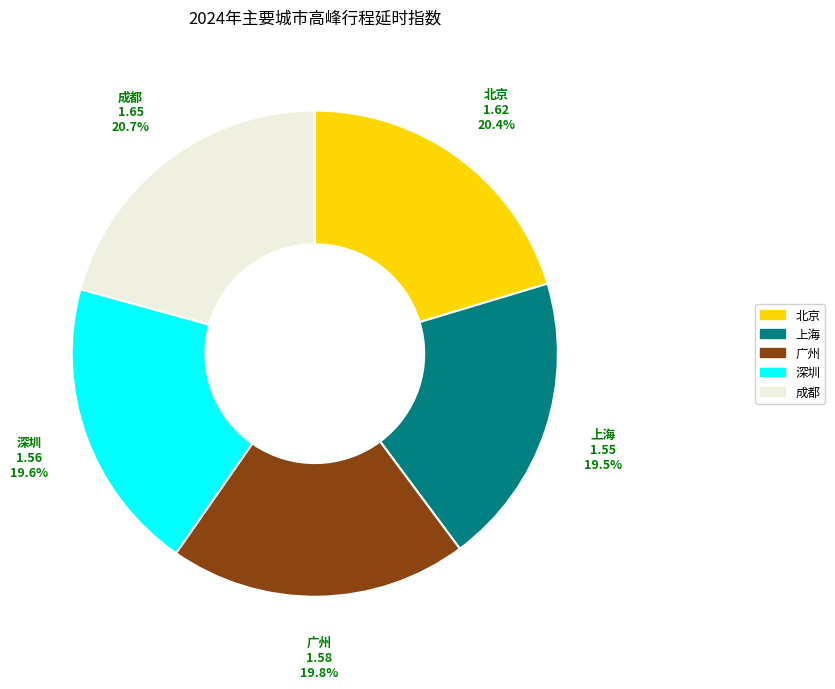

Is there a majority slice in this chart?

No